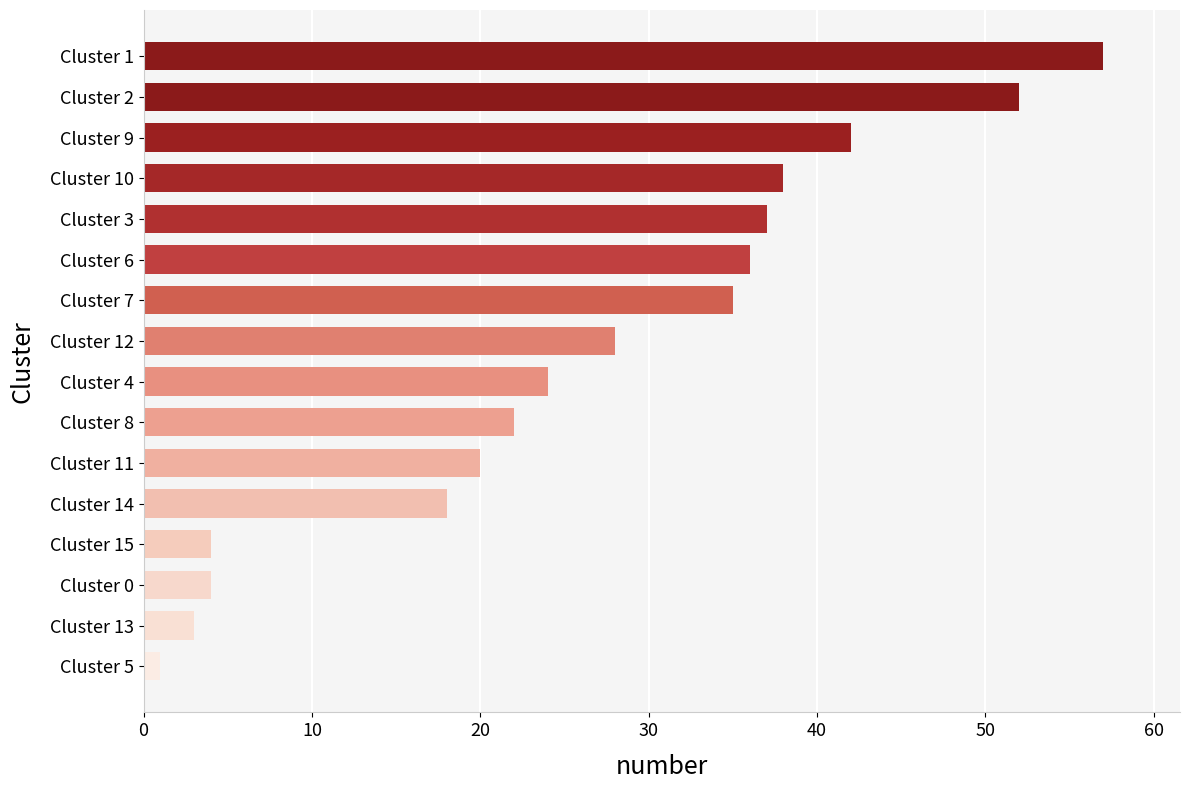

What is the approximate value at Cluster 14?

18